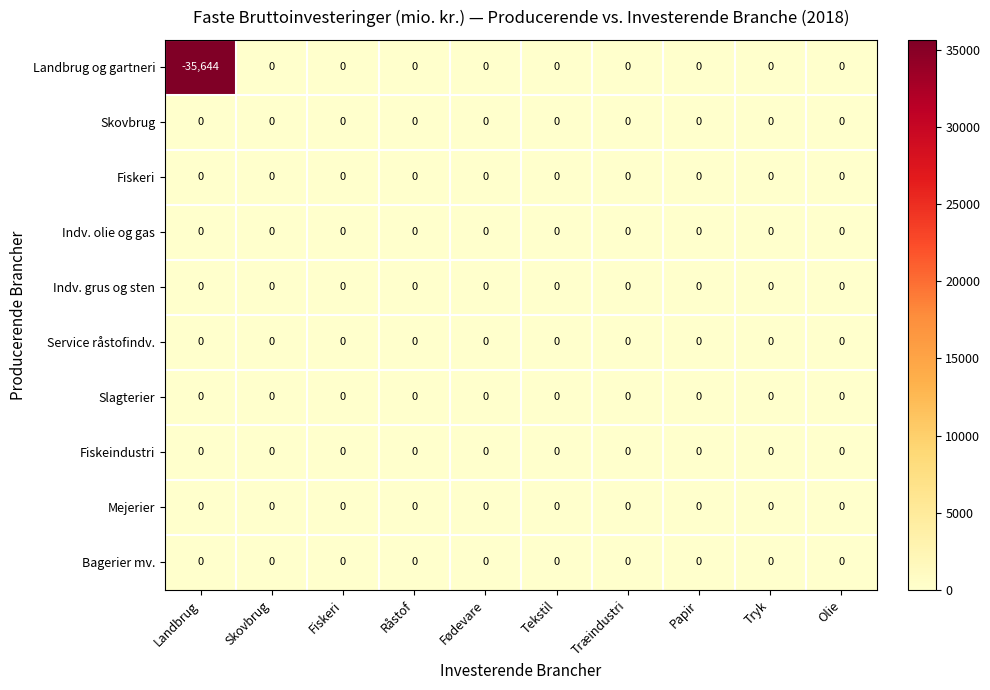

How many distinct data groups are displayed?

10